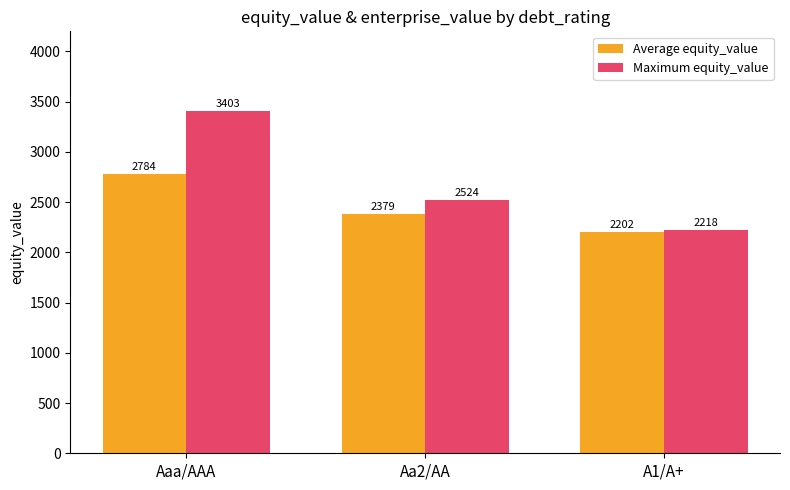

What position from the left is A1/A+?

3